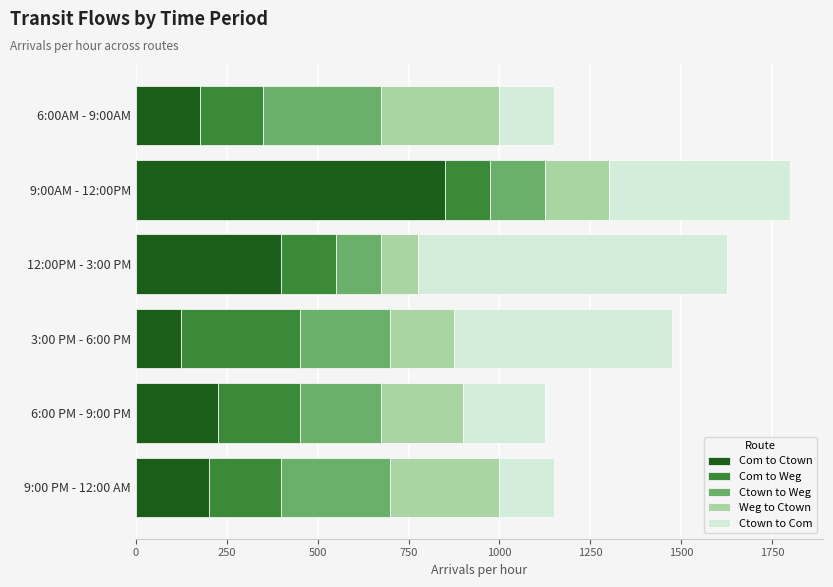

What is the minimum value for Com to Ctown?

125